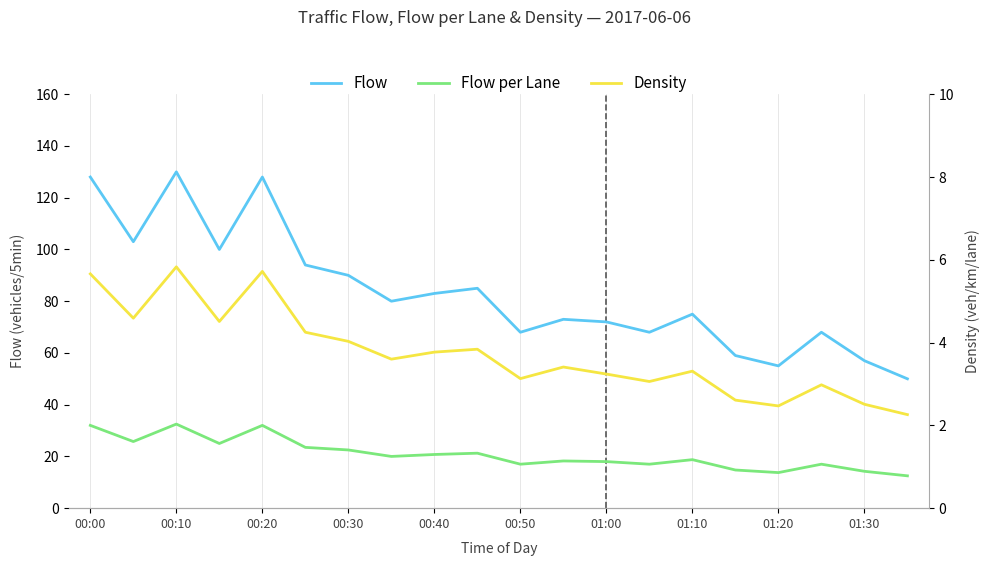

What is the difference between the second highest and second lowest values in the Density series?

3.2